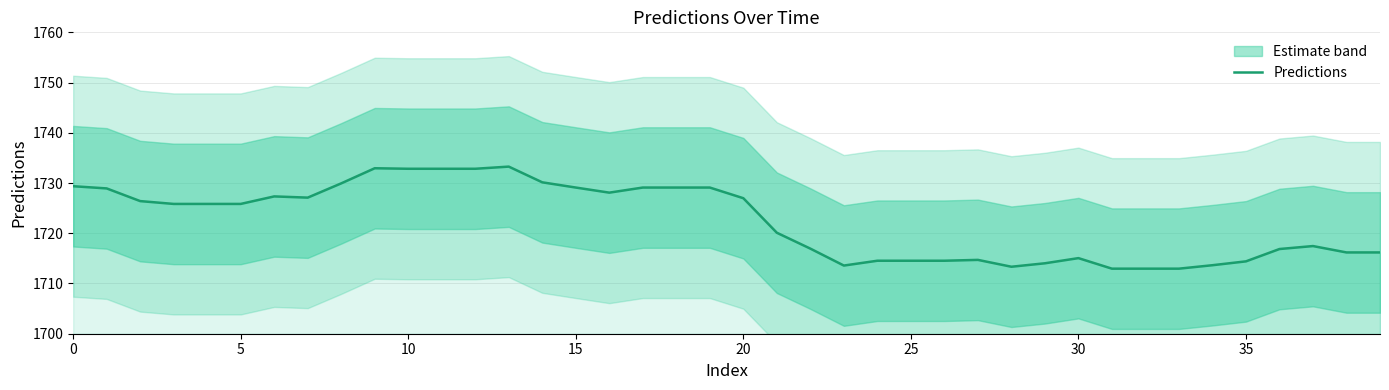

What is the minimum value shown in the chart?

1713.0